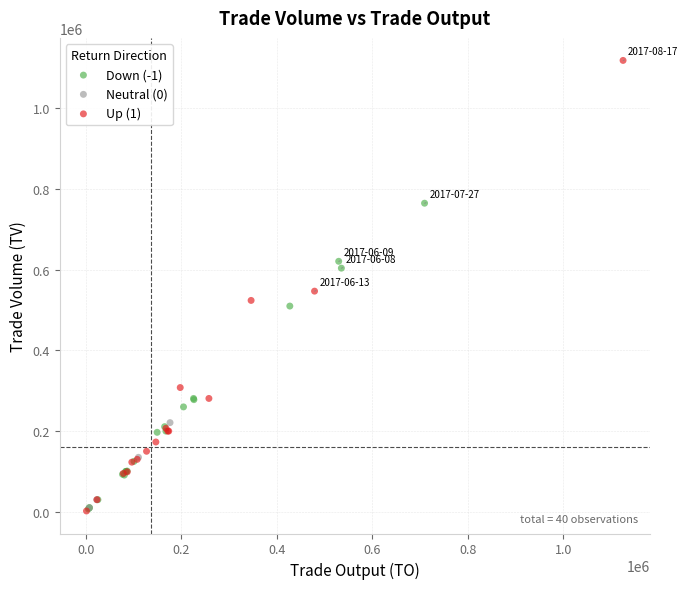

Which series reaches the maximum Y coordinate?

Up (1)